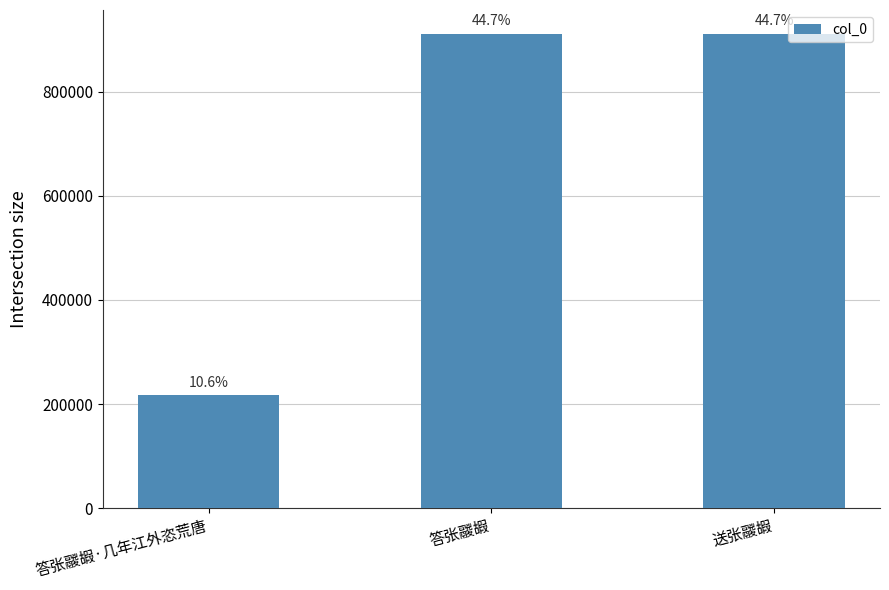

True or false: the data shows 320640 at 答张鬷嘏·几年江外恣荒唐.

False